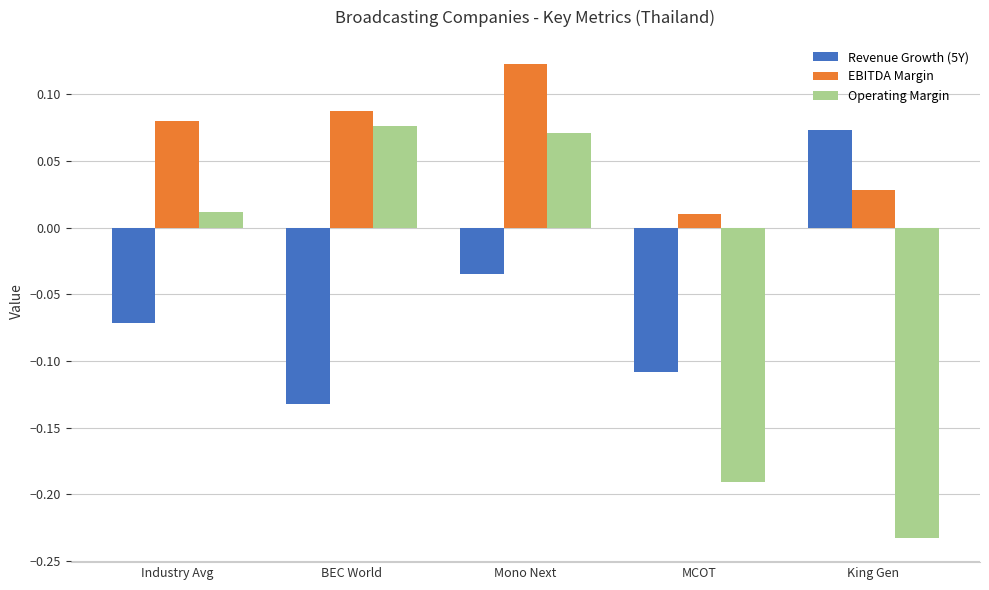

Which category has the highest value across all series?

Mono Next